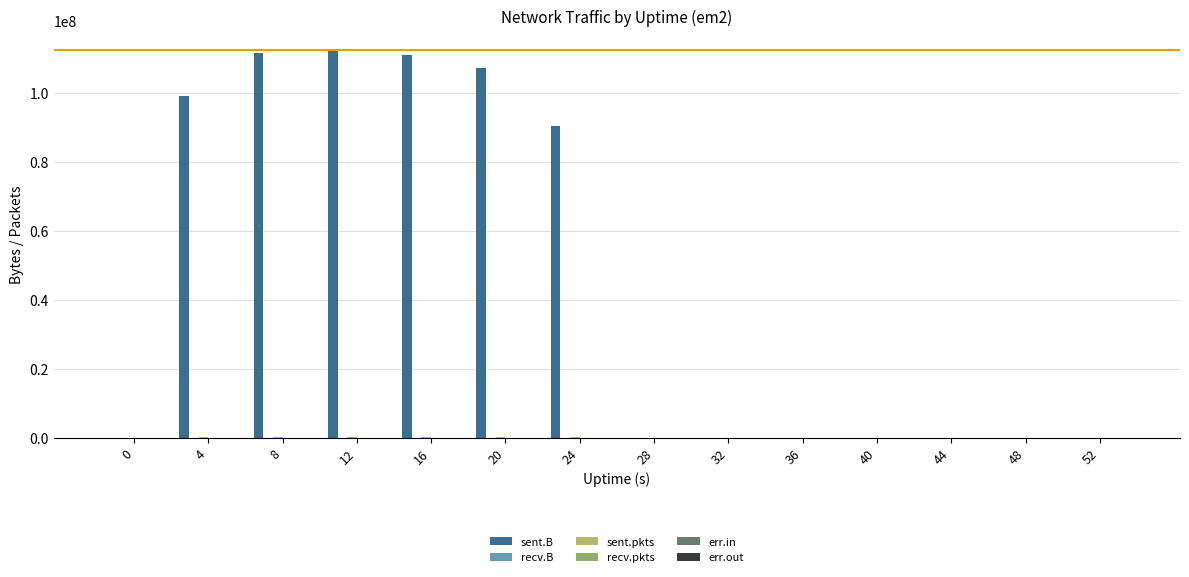

How many series are shown in this chart?

2